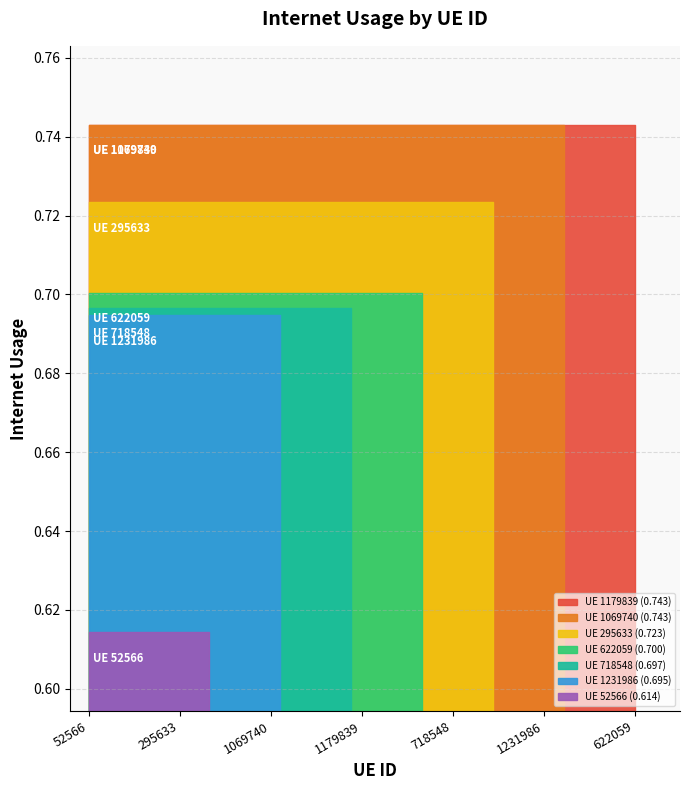

What is the greatest value displayed?

0.7